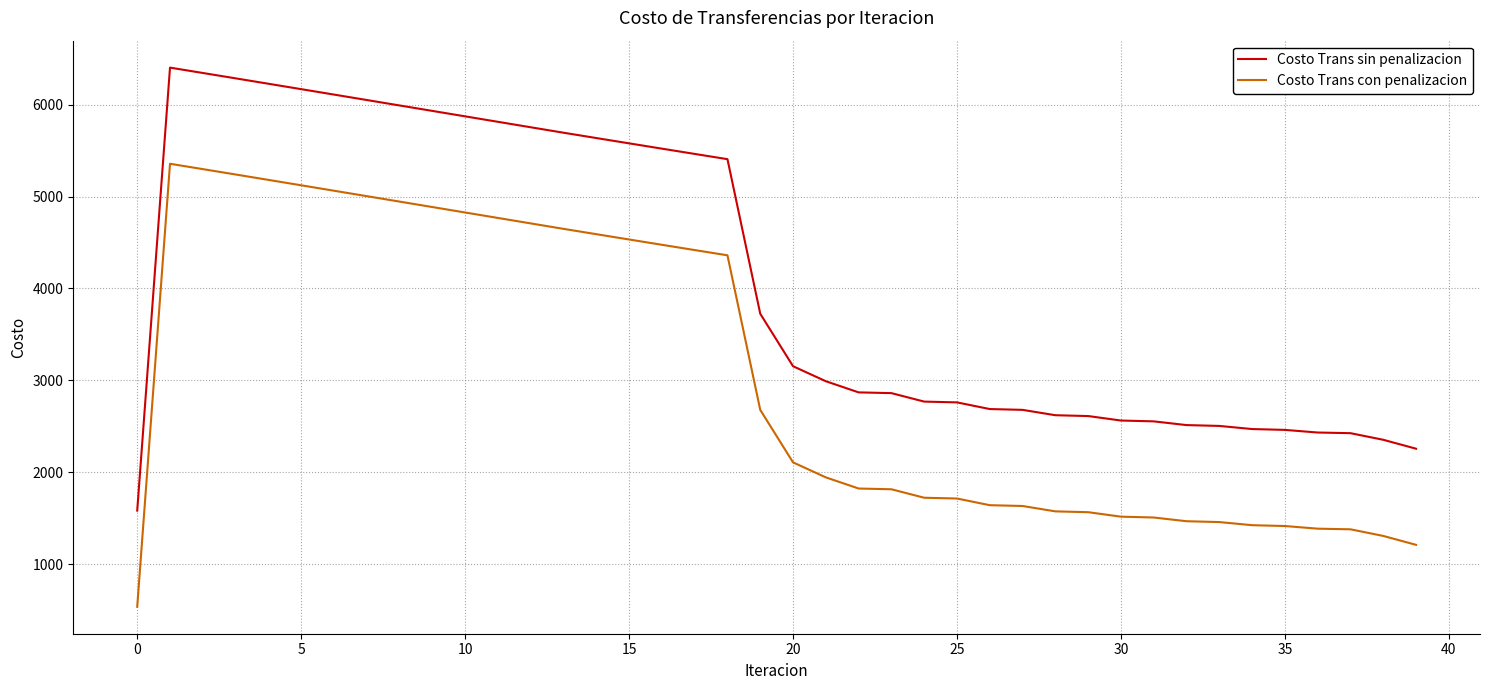

What is the difference between the maximum and minimum values in the Costo Trans sin penalizacion series?

4821.6